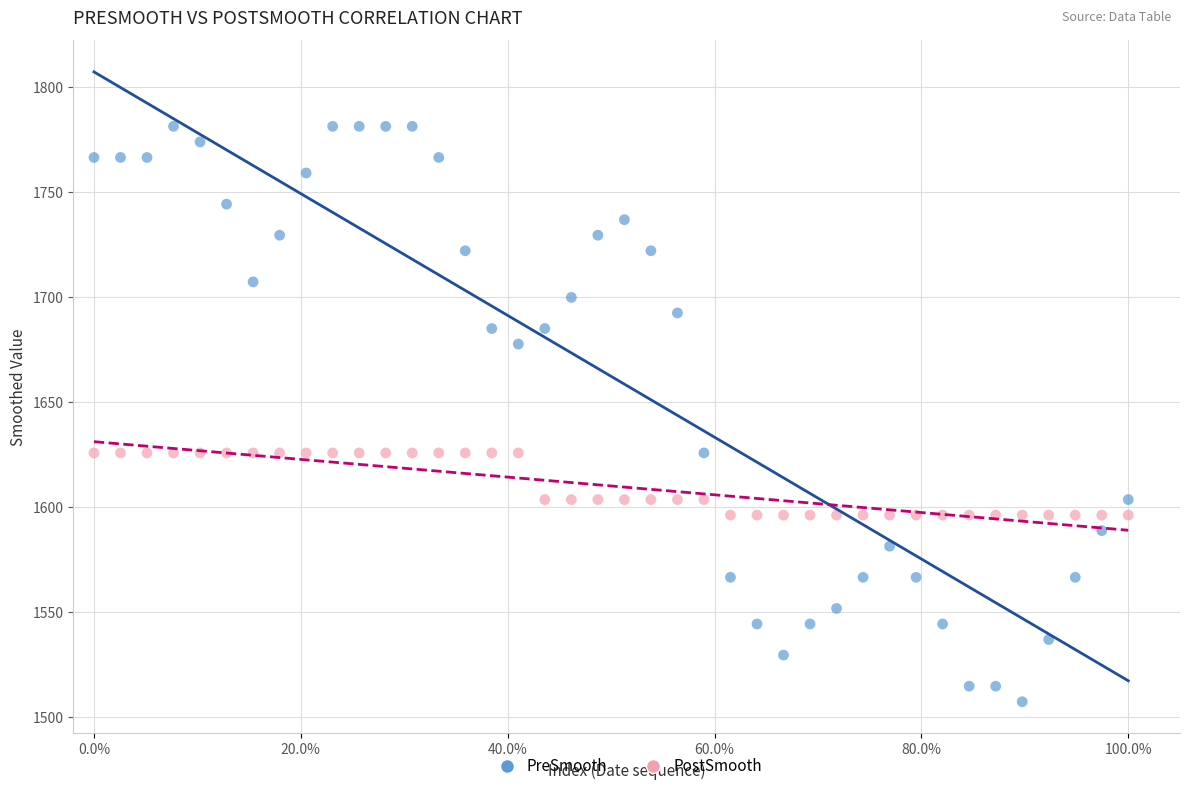

What are all the series names shown in the legend?

PreSmooth, PostSmooth